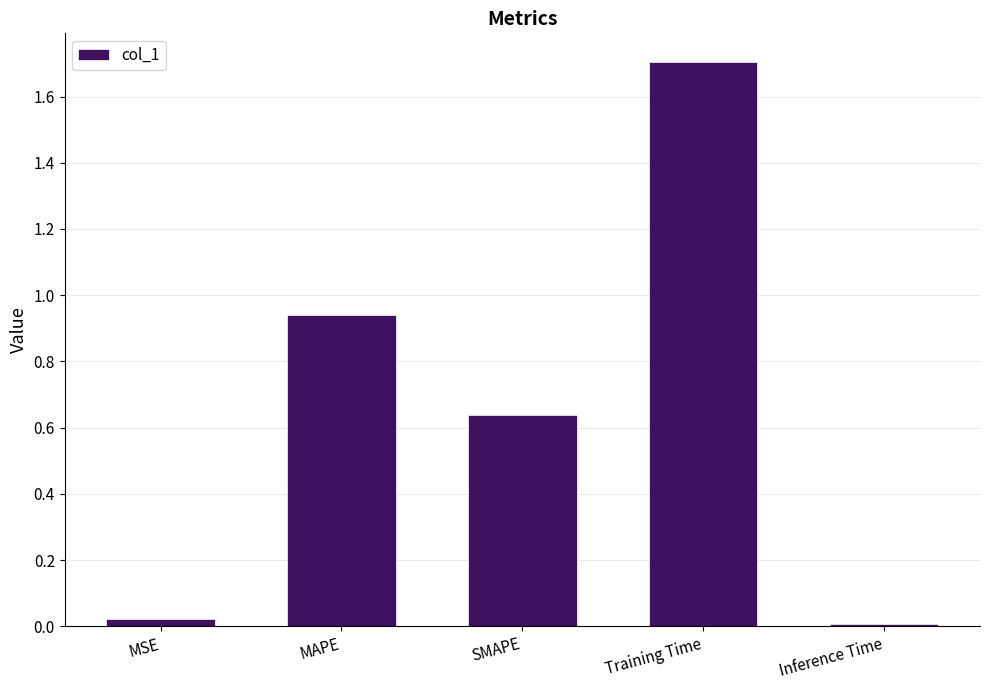

What is the sum of all values?

3.3